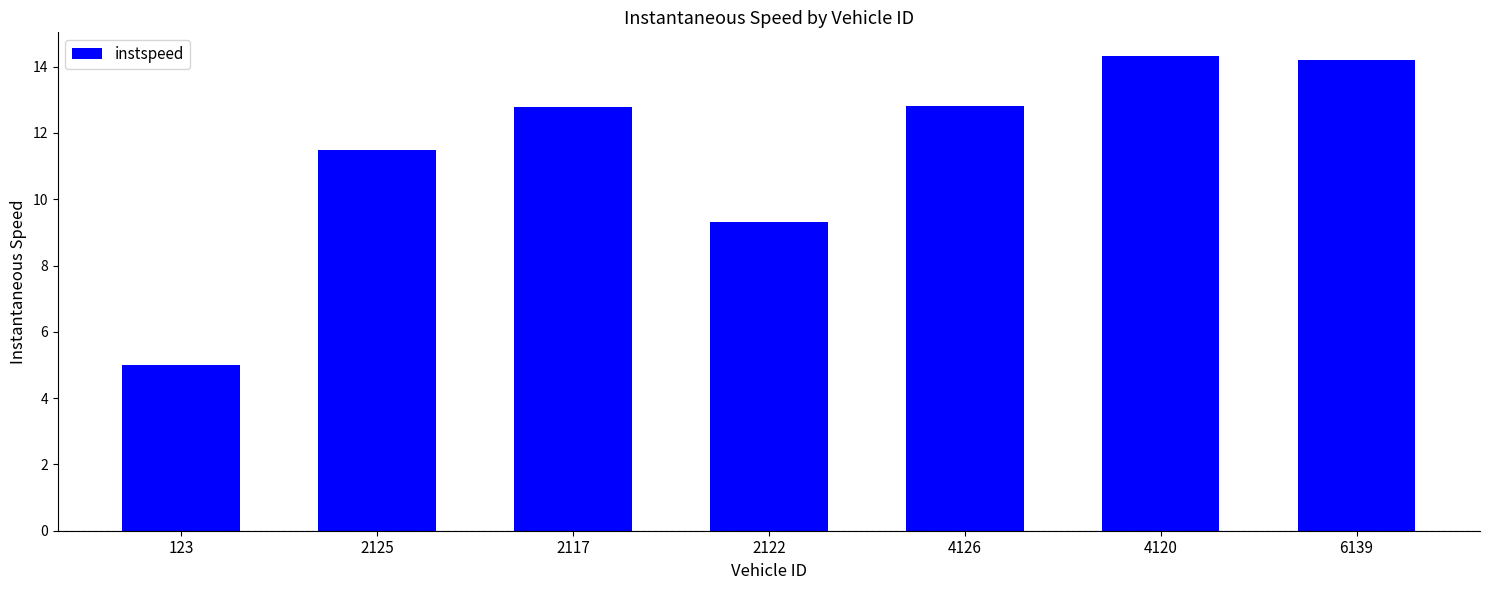

The chart shows a value of 12.3 at 2122. True or false?

False